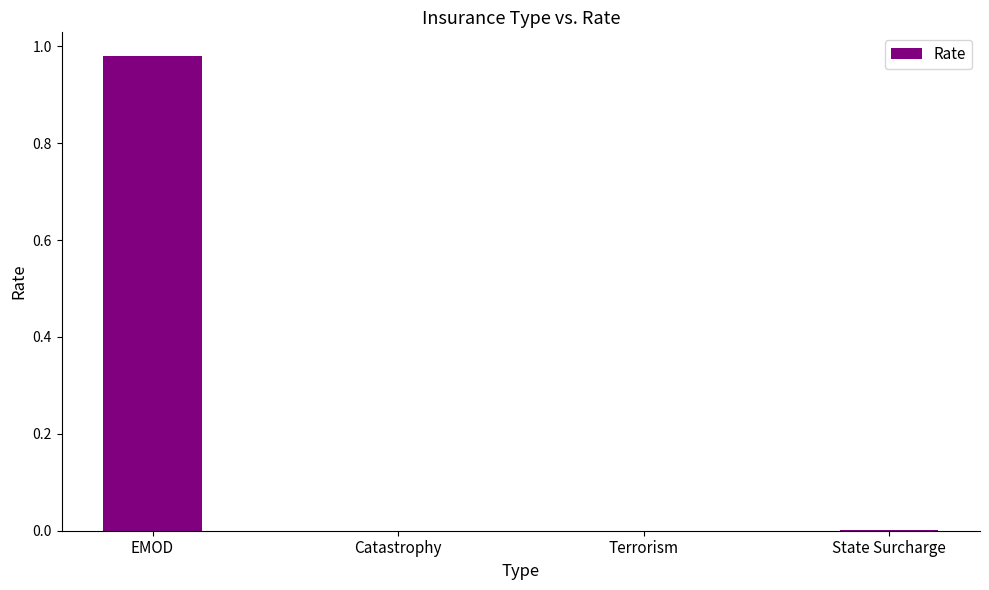

At which category does the chart reach its peak across all series?

EMOD